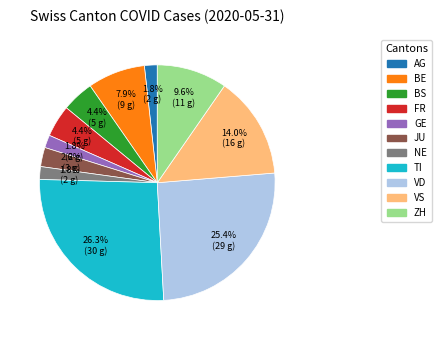

Count the number of slices in the pie.

11